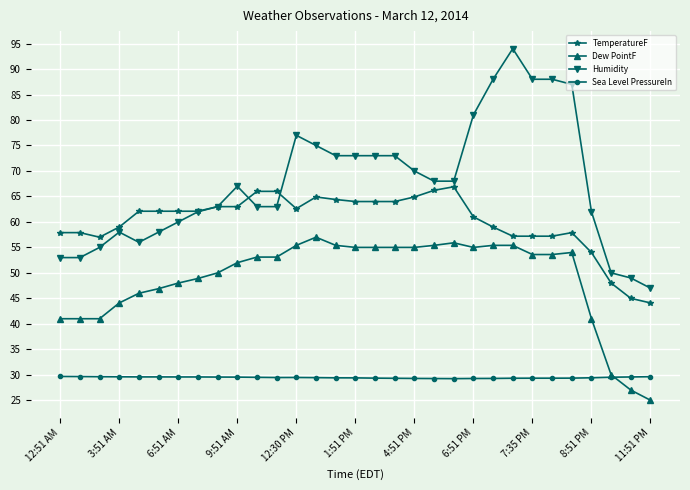

What is the minimum value for Dew PointF?

25.0